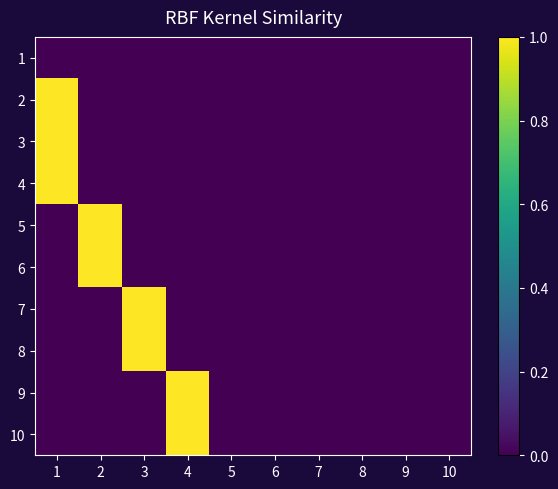

What is the total value across all series at 4?

2